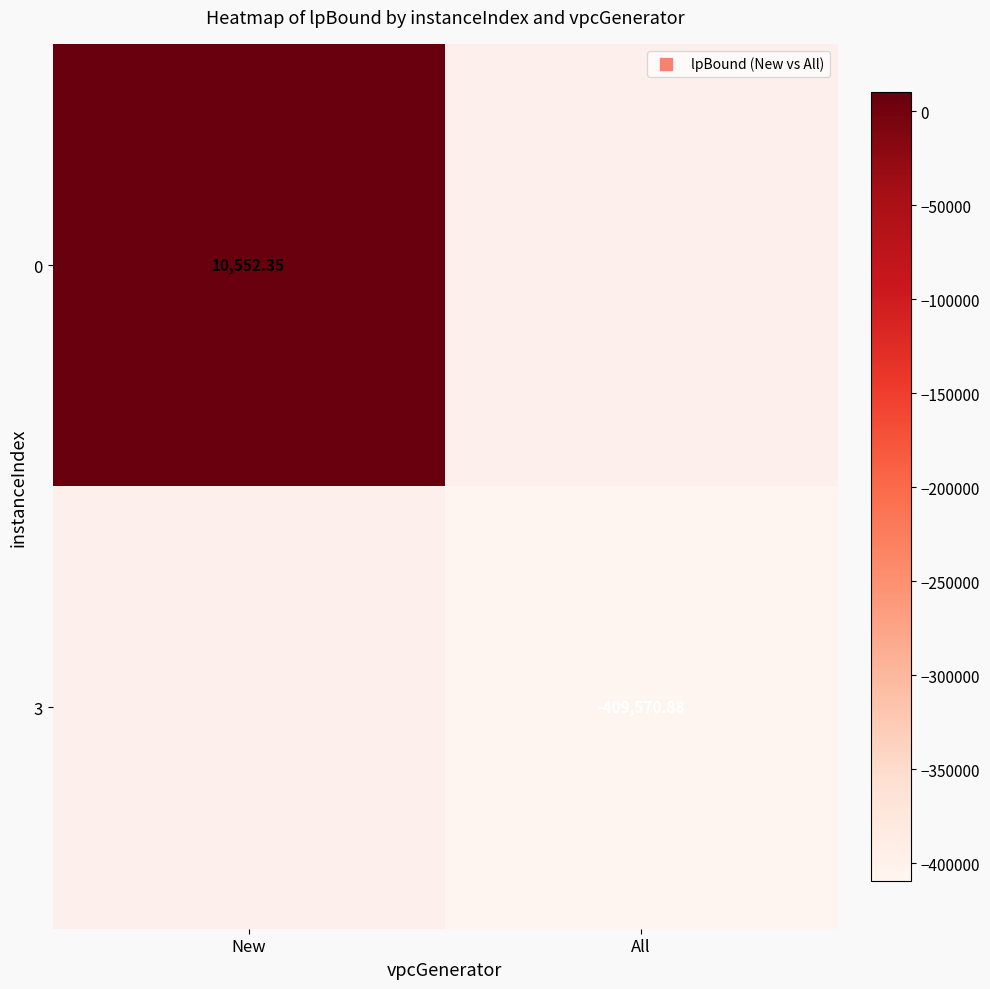

True or false: 3 has a value of -409570.9 at All.

True